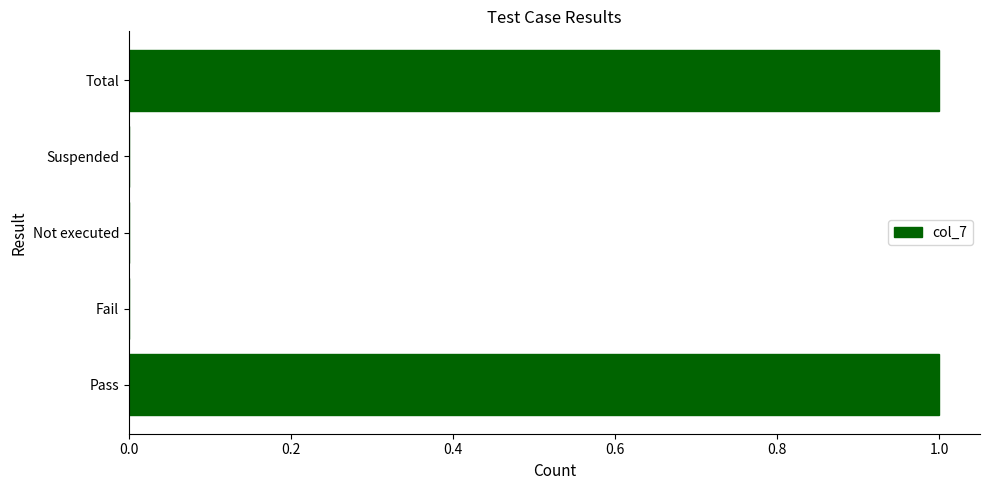

Is it true that the value at Fail is 0?

True